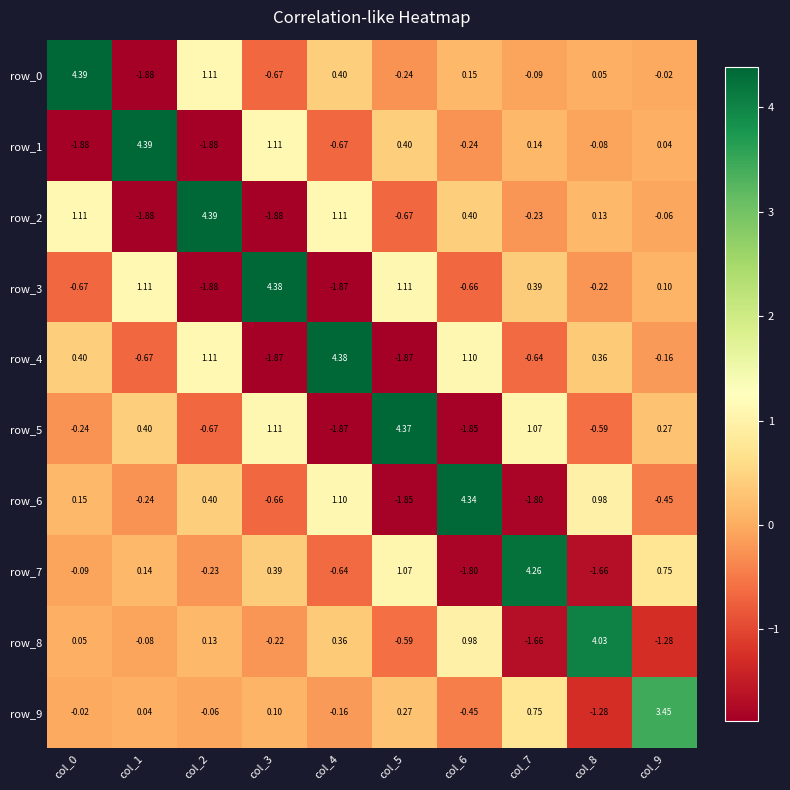

At how many categories does at least one series exceed 3?

10